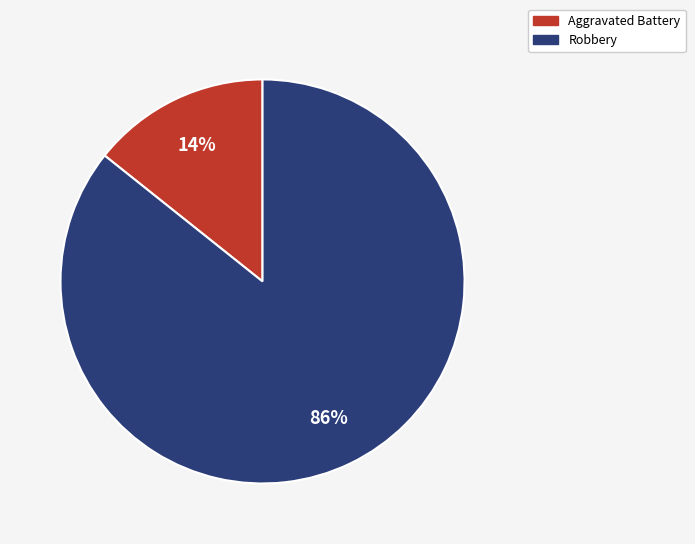

To the nearest percent, what is the average slice percentage?

50%